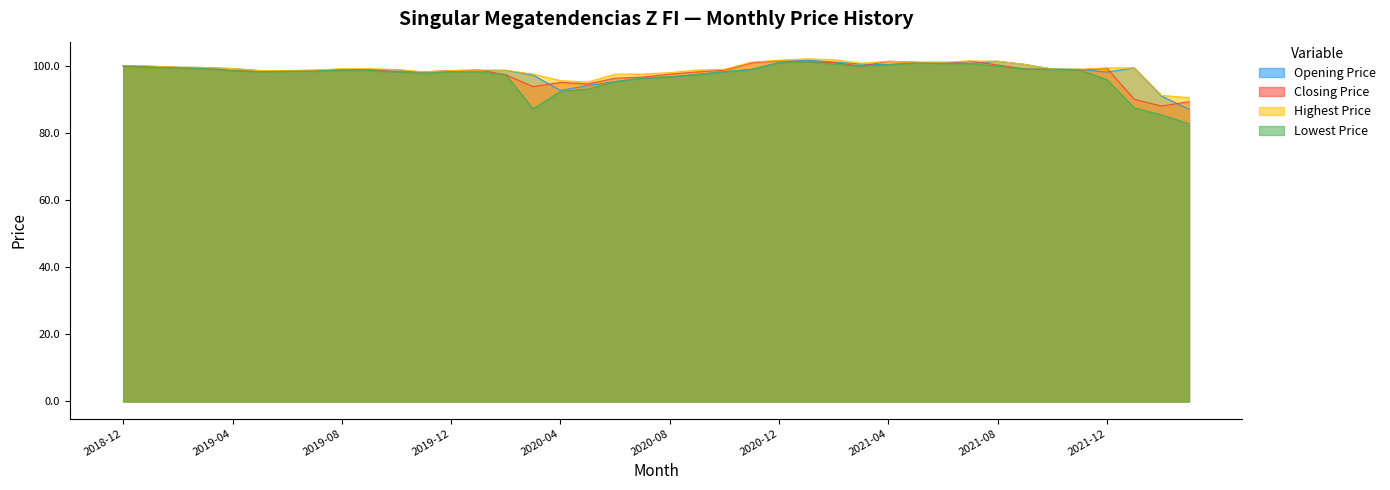

True or false: Highest Price and Opening Price cross at least once.

False